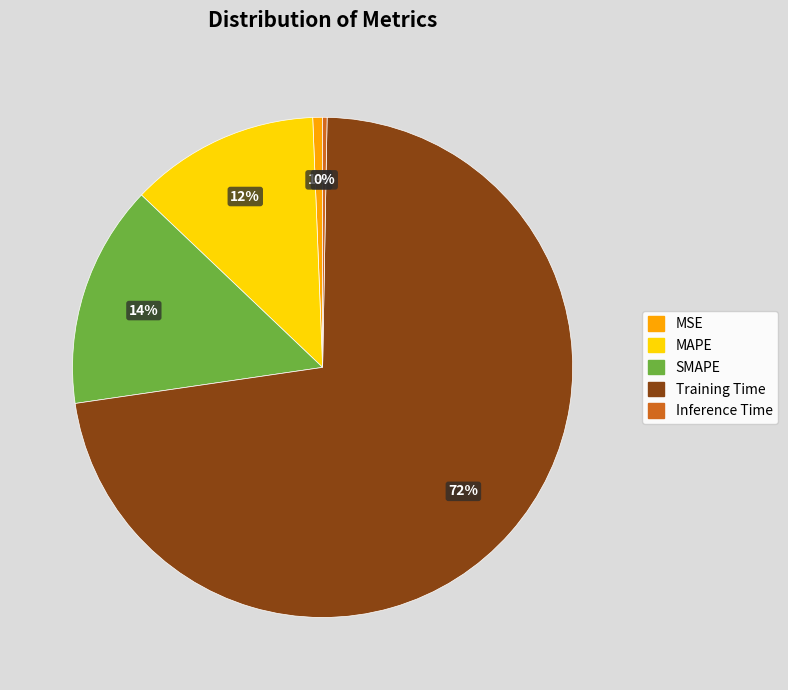

Which category accounts for the majority?

Training Time